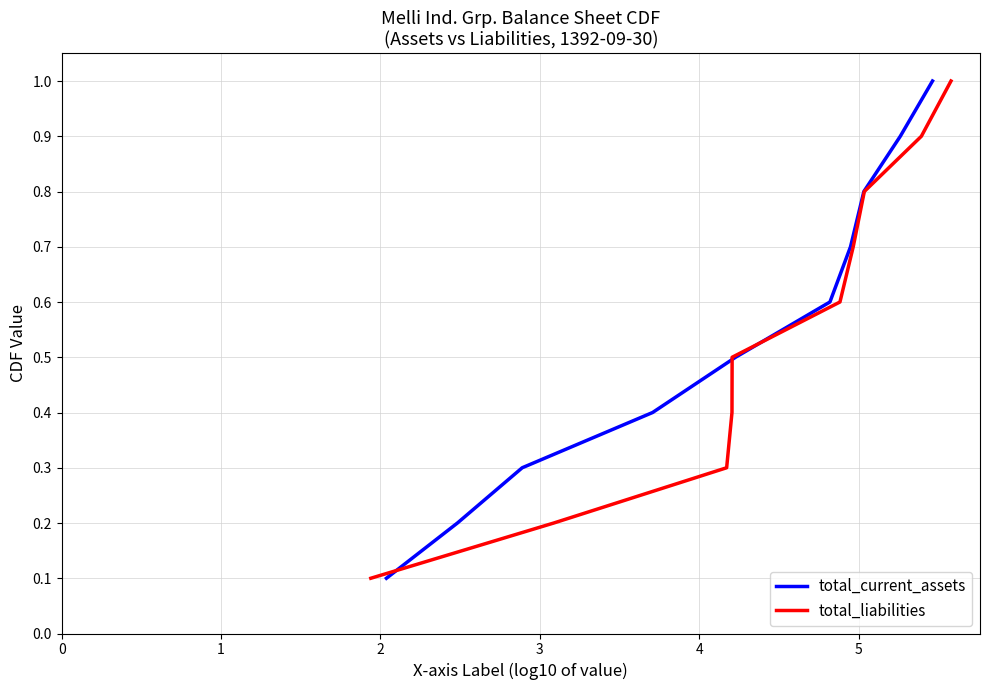

Read the total_current_assets value at 4.

0.5